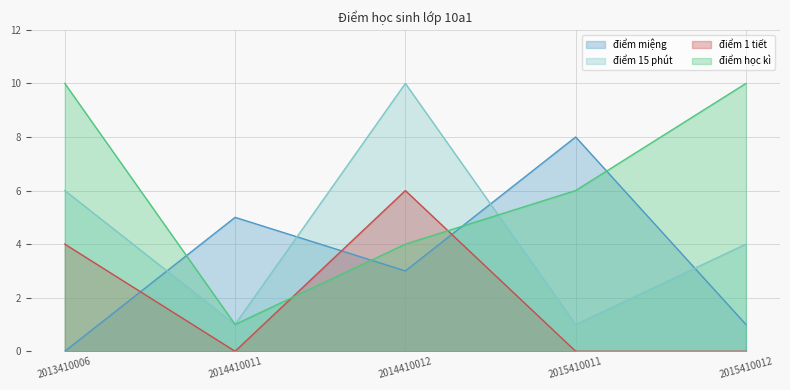

Rank the series at 2014410011 from highest to lowest value.

điểm miệng, điểm 15 phút, điểm học kì, điểm 1 tiết